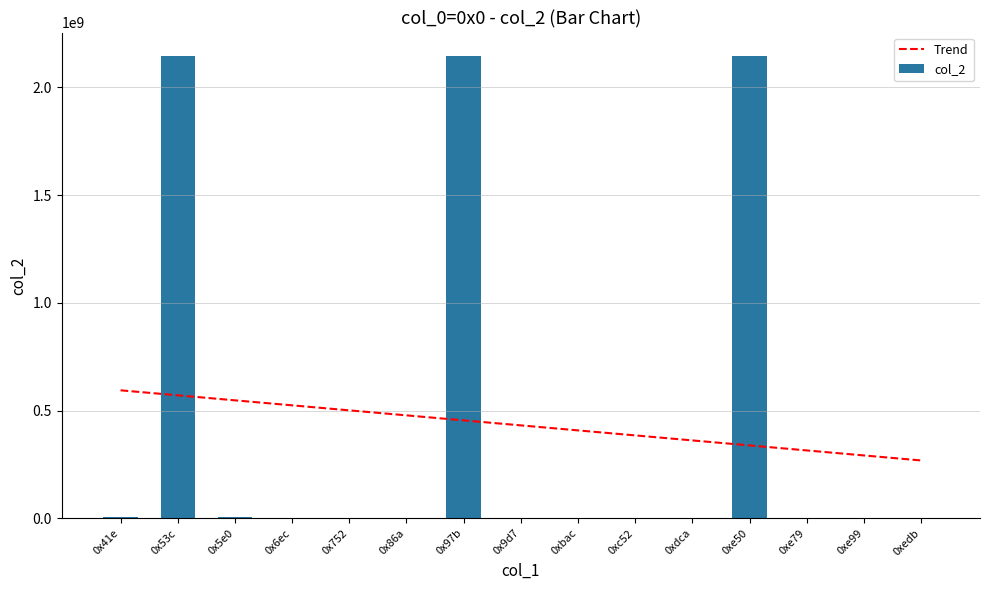

At how many categories does at least one series exceed 818794420?

3